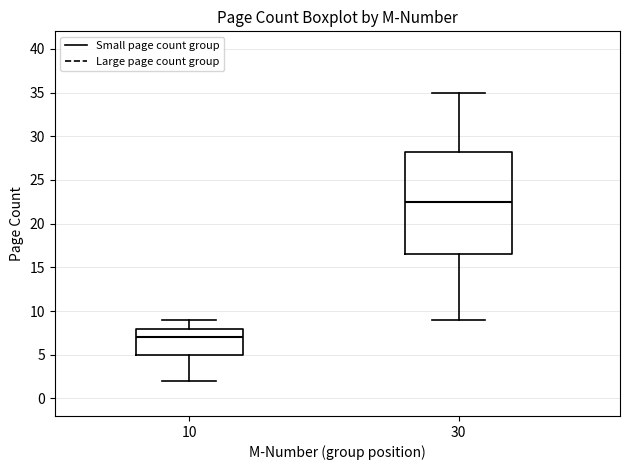

Reading left to right, read every box against the y-axis: the position of its median line, the range the box covers, and the ends of its whiskers. The values are not printed on the chart, so give them approximately, as read against the axis.

10: median 7.0, box 5.0 to 8.0, whiskers 2.0 to 9.0
30: median 22.5, box 16.5 to 28.5, whiskers 9.0 to 35.0